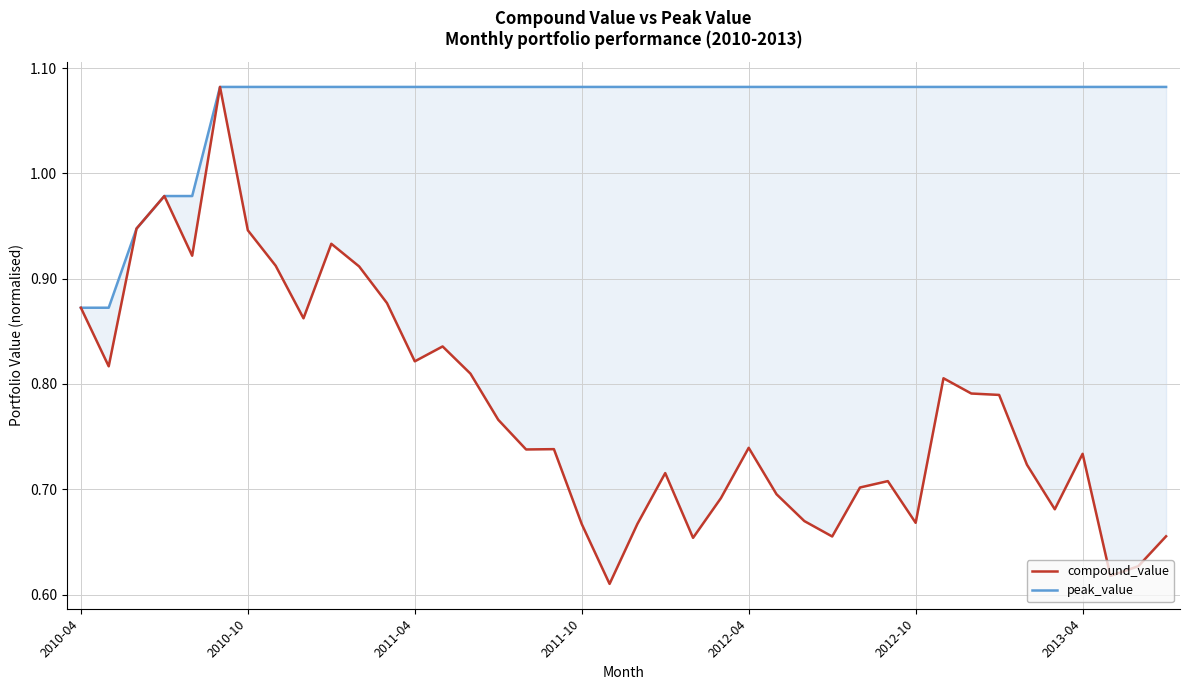

What is the total value across all series at 23?

1.8